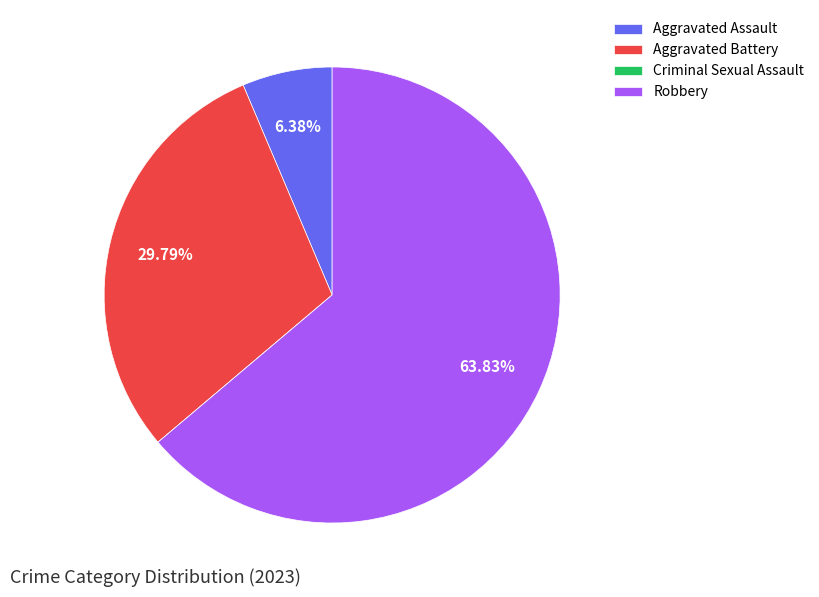

Which category has the biggest portion of the pie?

Robbery